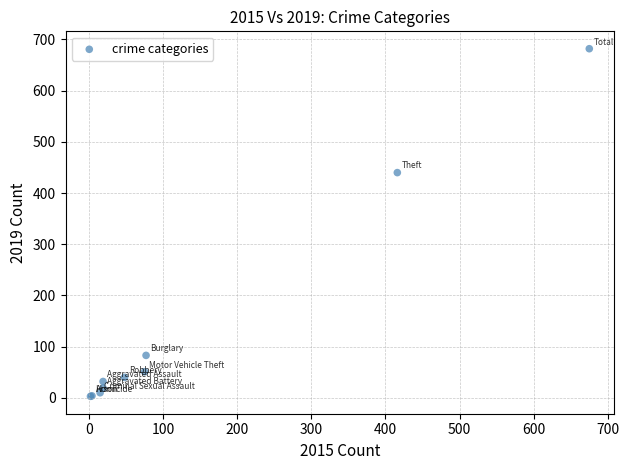

What Y value in the scatter plot is closest to 342?

440